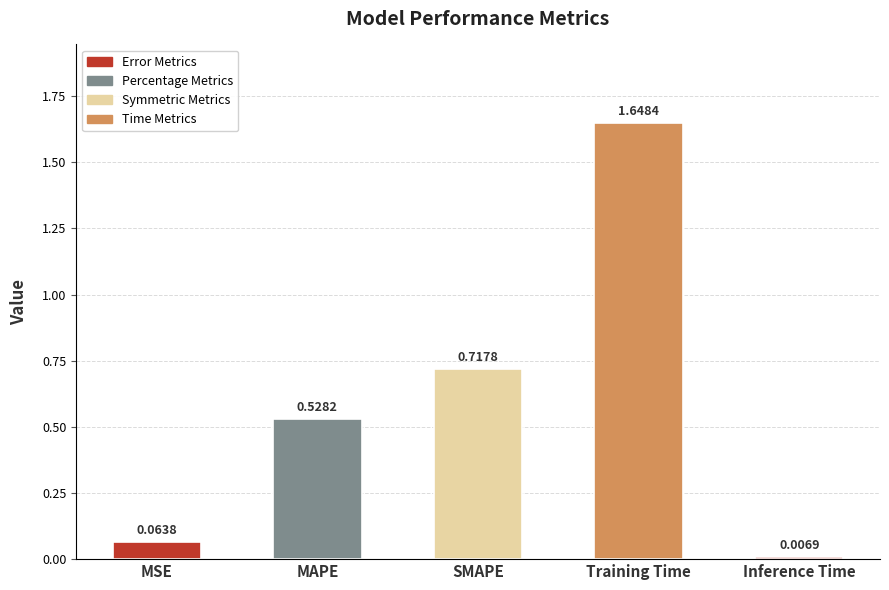

Which category has the lowest value across all series?

Inference Time